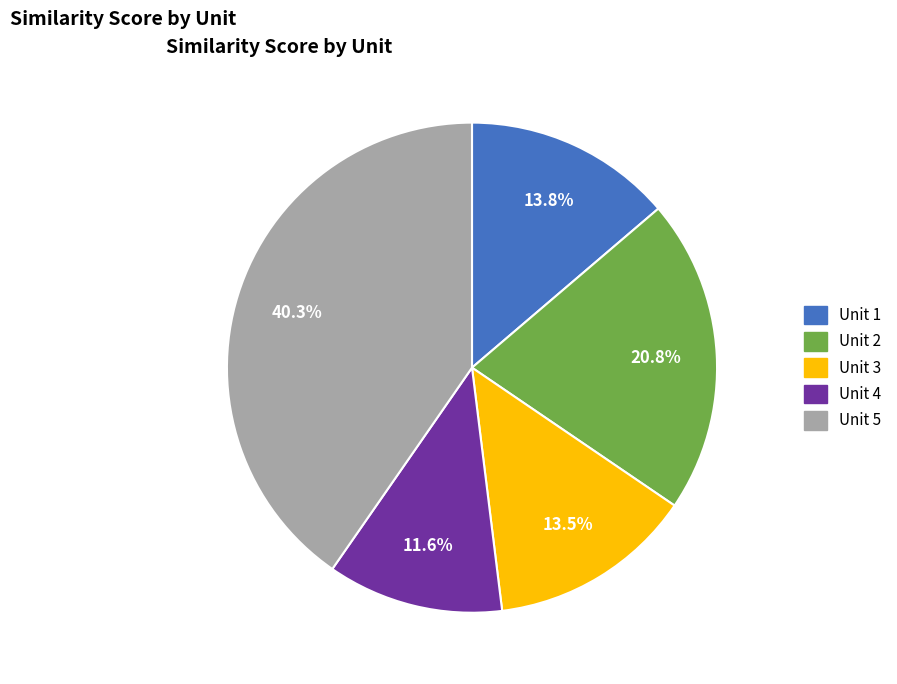

What is the largest slice in the pie chart?

Unit 5